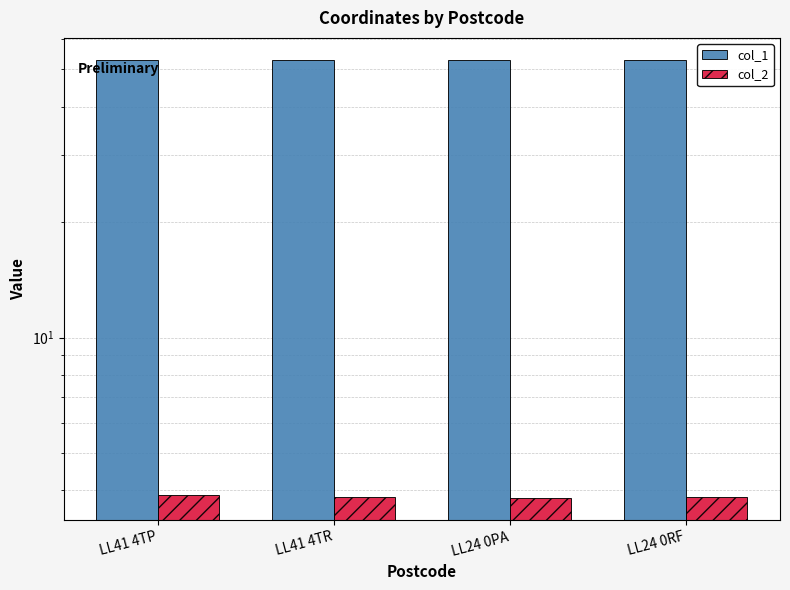

How many bars are there in total?

8